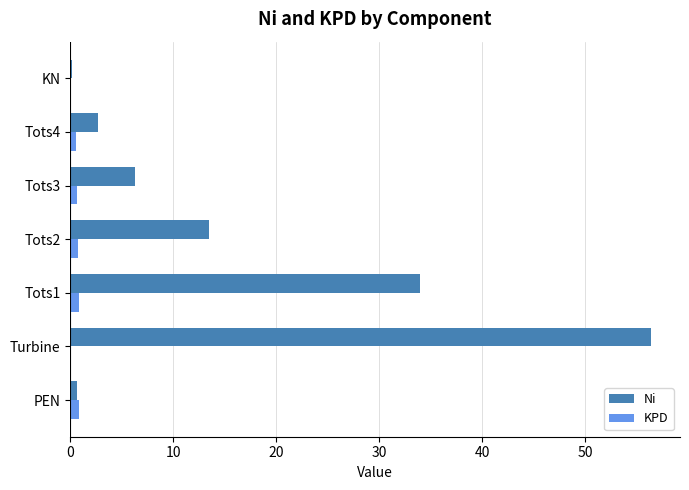

Which series changed the most between Turbine and KN?

Ni